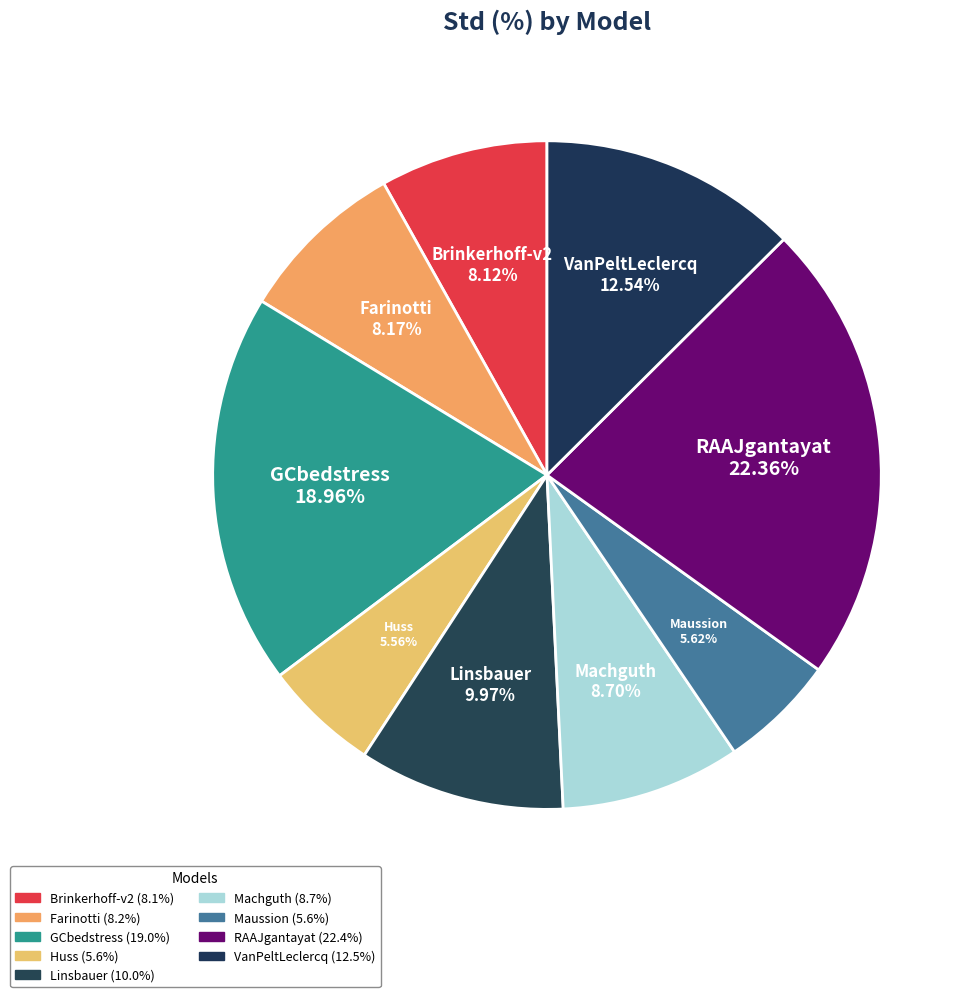

How many slices are in this pie chart?

9